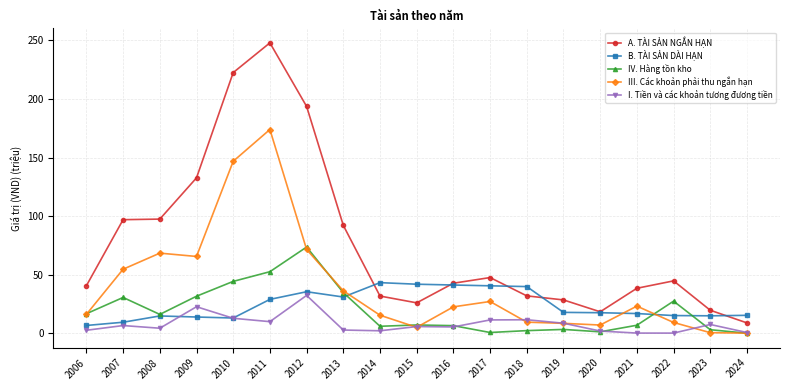

What is the sum of all IV. Hàng tồn kho values?

367.6